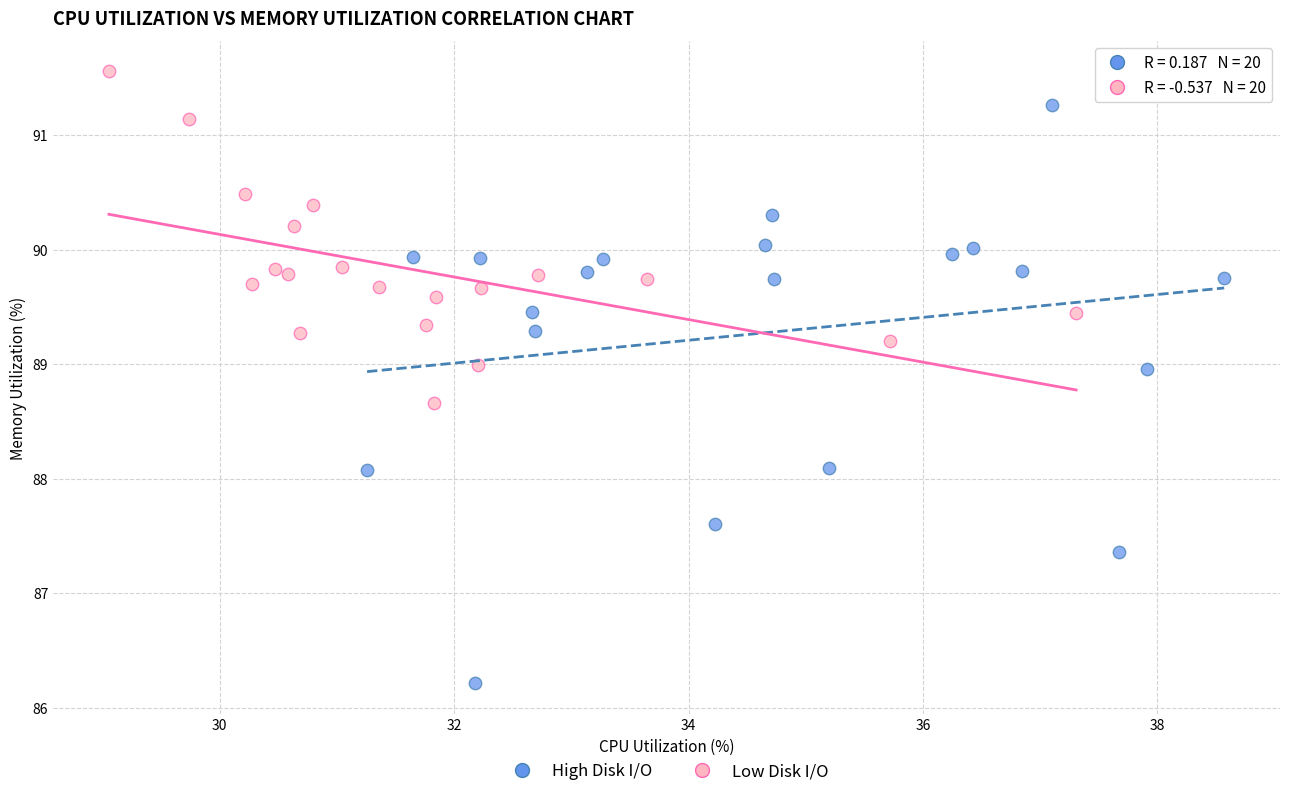

Which series reaches the minimum Y coordinate?

High Disk I/O